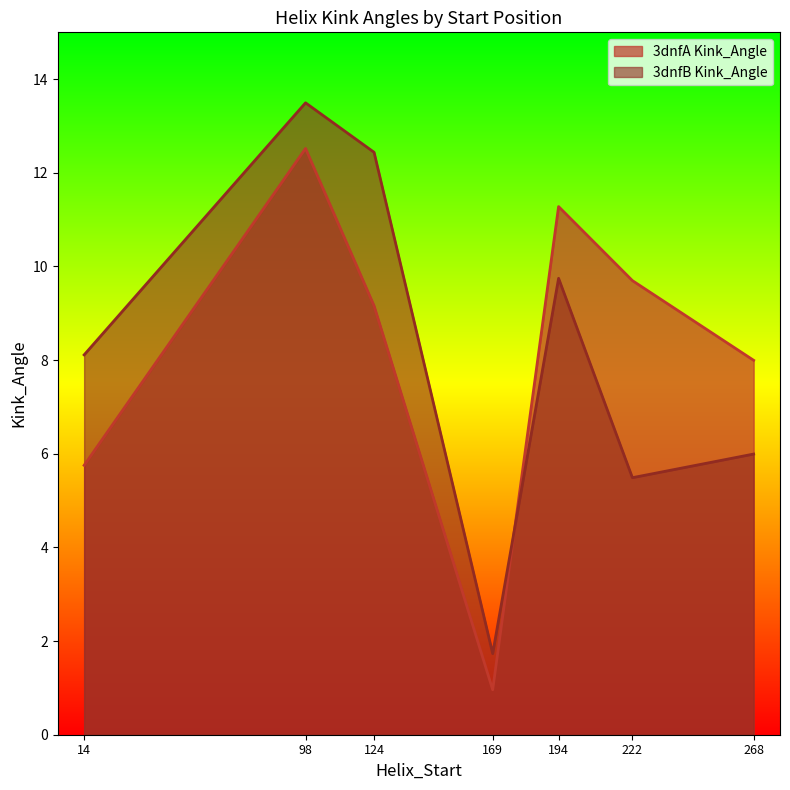

How many lines are shown in the chart?

2